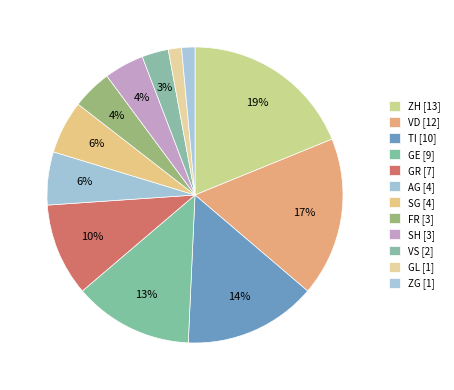

Which category has the biggest portion of the pie?

ZH